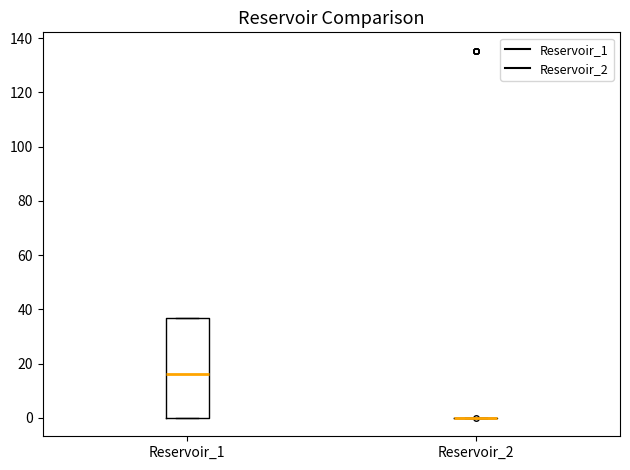

Reading left to right, transcribe this box plot: for each box, give where its median line is, the range the box spans, and where its two whiskers end, as read against the y-axis. The values are not printed on the chart, so give them approximately, as read against the axis.

Reservoir_1: median 16, box 0 to 36, whiskers 0 to 36
Reservoir_2: box collapsed to a line at 0, whiskers 0 to 0